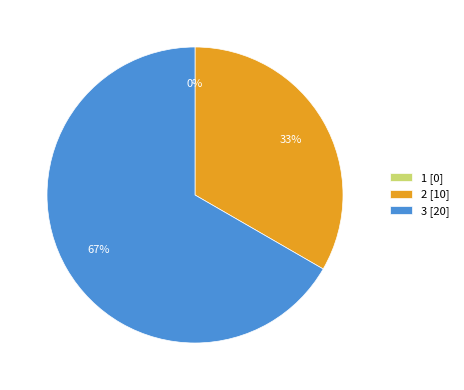

How many segments does this pie chart have?

3